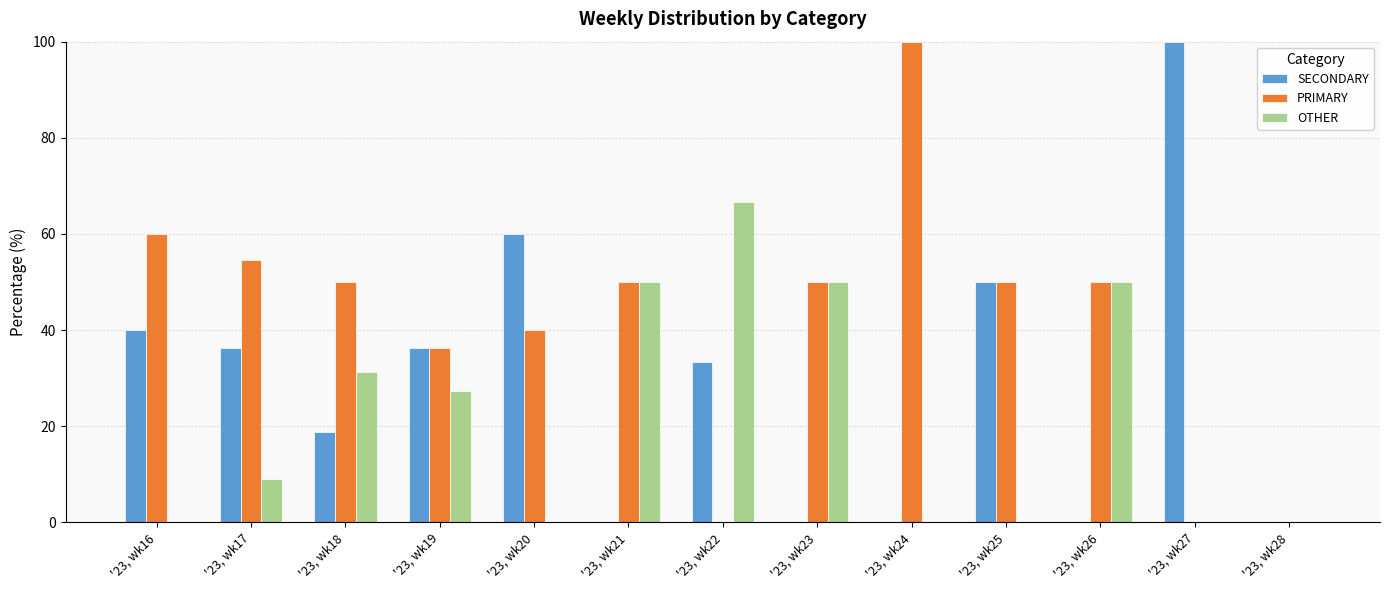

What are all the series names shown in the legend?

SECONDARY, PRIMARY, OTHER